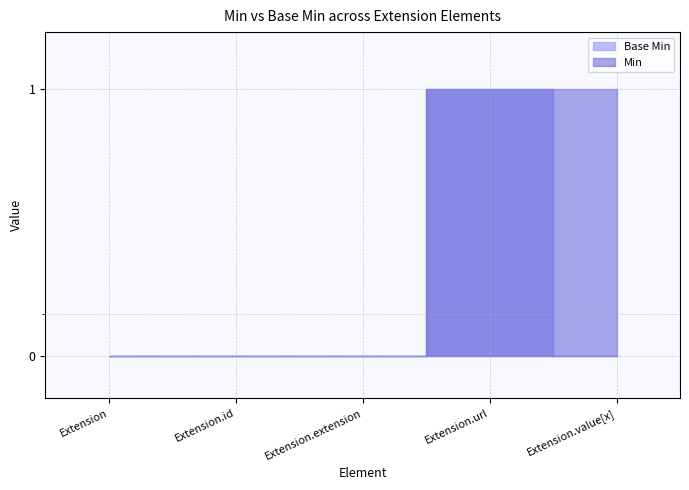

The Min series shows 2 at Extension.value[x]. True or false?

False